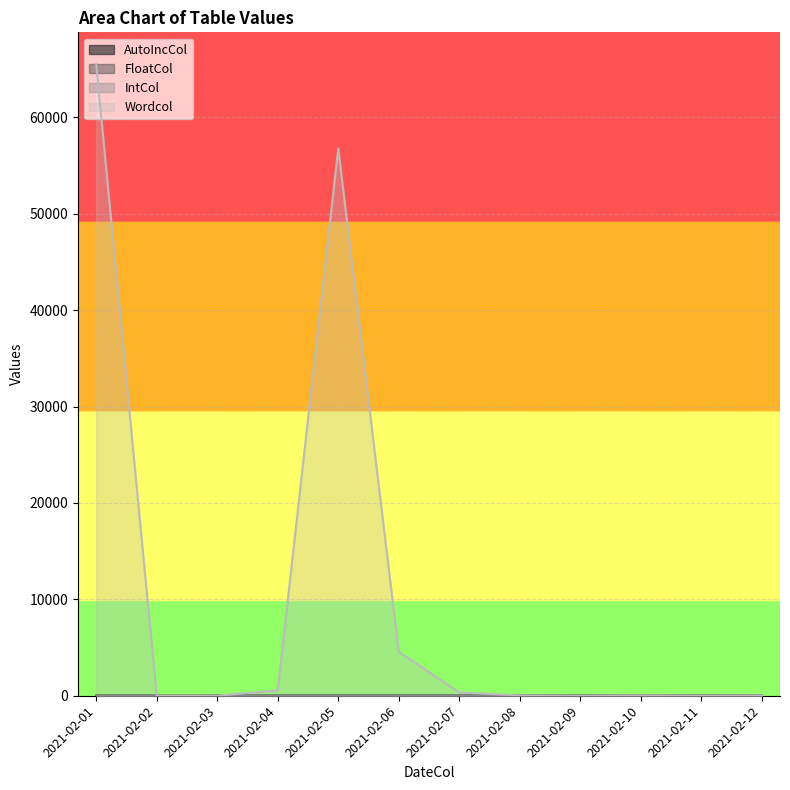

True or false: IntCol and AutoIncCol intersect in this chart.

False